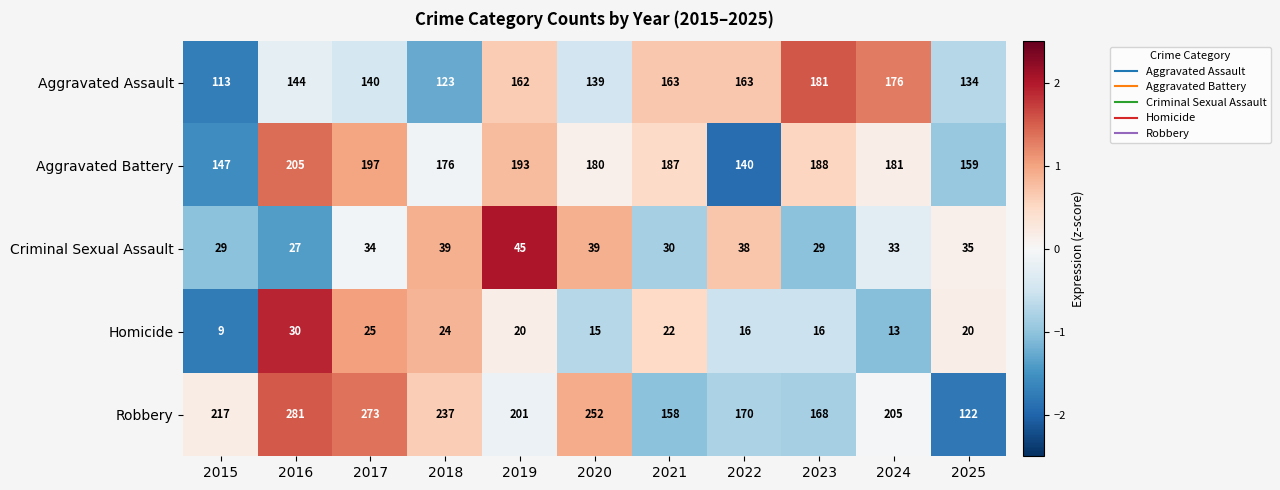

How many data points in Criminal Sexual Assault are less than 34?

5